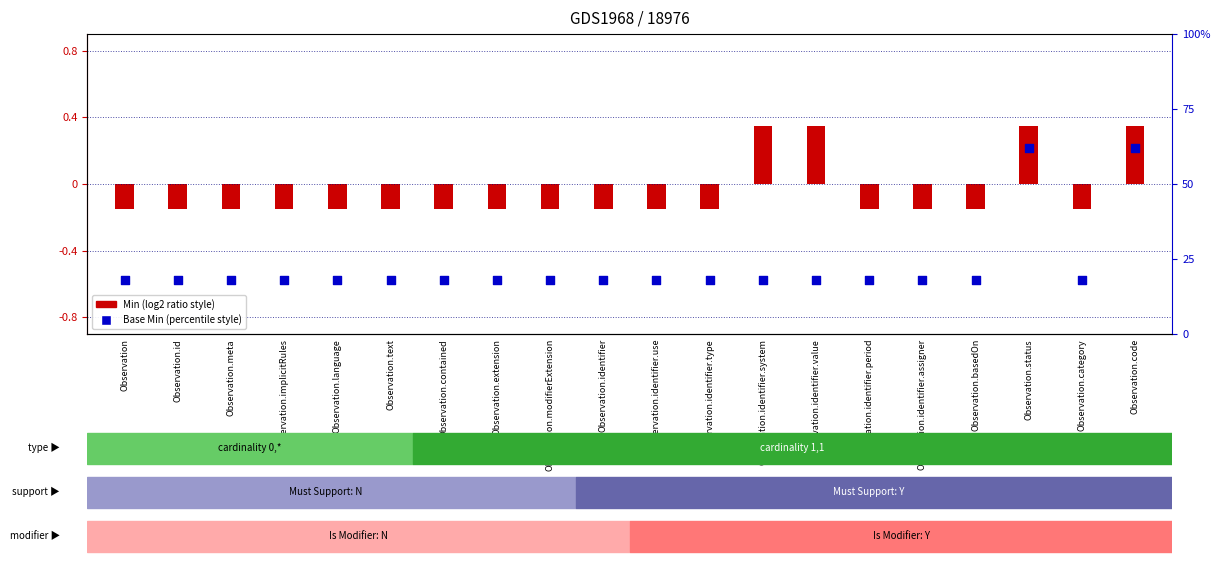

Between Observation.meta and Observation.modifierExtension, which is larger?

Observation.meta